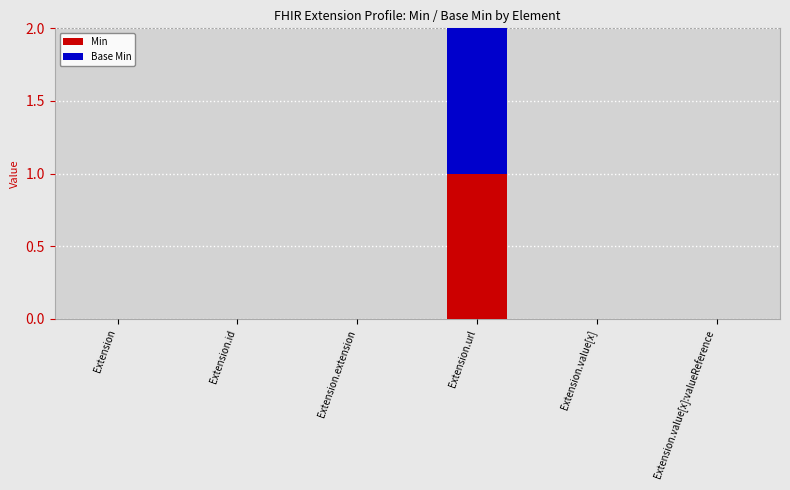

At which category is the sum across all series the highest?

Extension.url